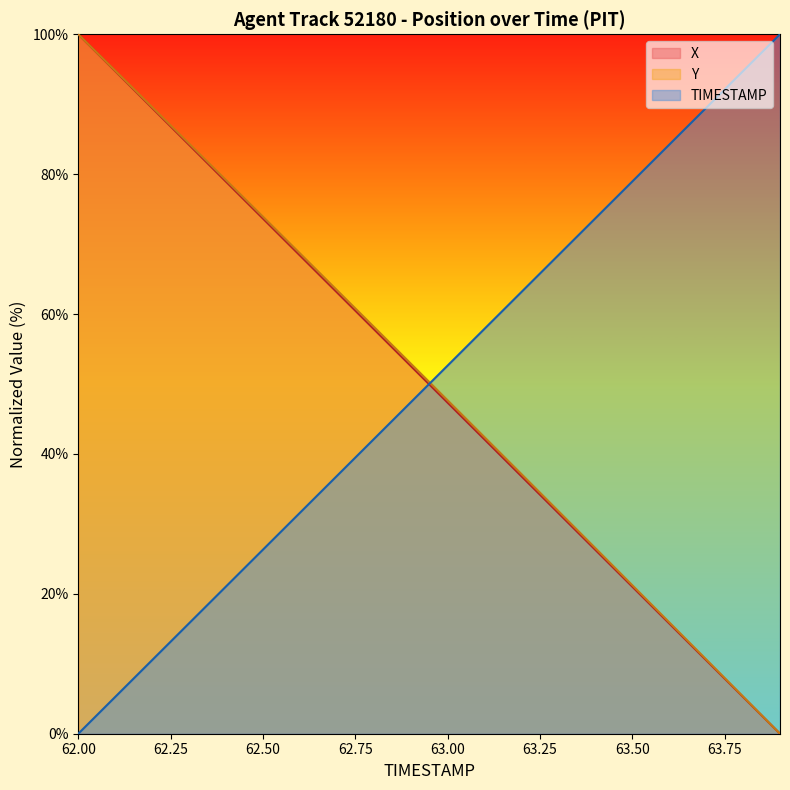

Reading left to right, transcribe all the data shown in this chart.

X: 100.0	94.7	89.5	84.2	78.9	73.7	68.4	63.1	57.9	52.6	47.3	42.1	36.8	31.5	26.3	21.0	15.8	10.5	5.3	0.0
Y: 100.0	94.8	89.6	84.4	79.2	73.9	68.7	63.4	58.2	52.9	47.7	42.4	37.1	31.8	26.5	21.2	15.9	10.6	5.3	0.0
TIMESTAMP: 0.0	5.3	10.5	15.8	21.1	26.3	31.6	36.8	42.1	47.4	52.6	57.9	63.2	68.4	73.7	78.9	84.2	89.5	94.7	100.0